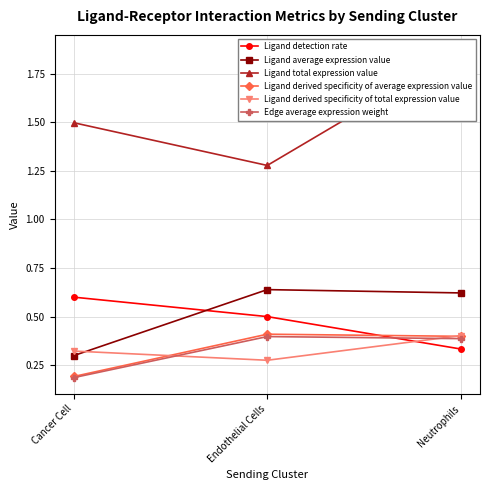

How many distinct data groups are displayed?

6